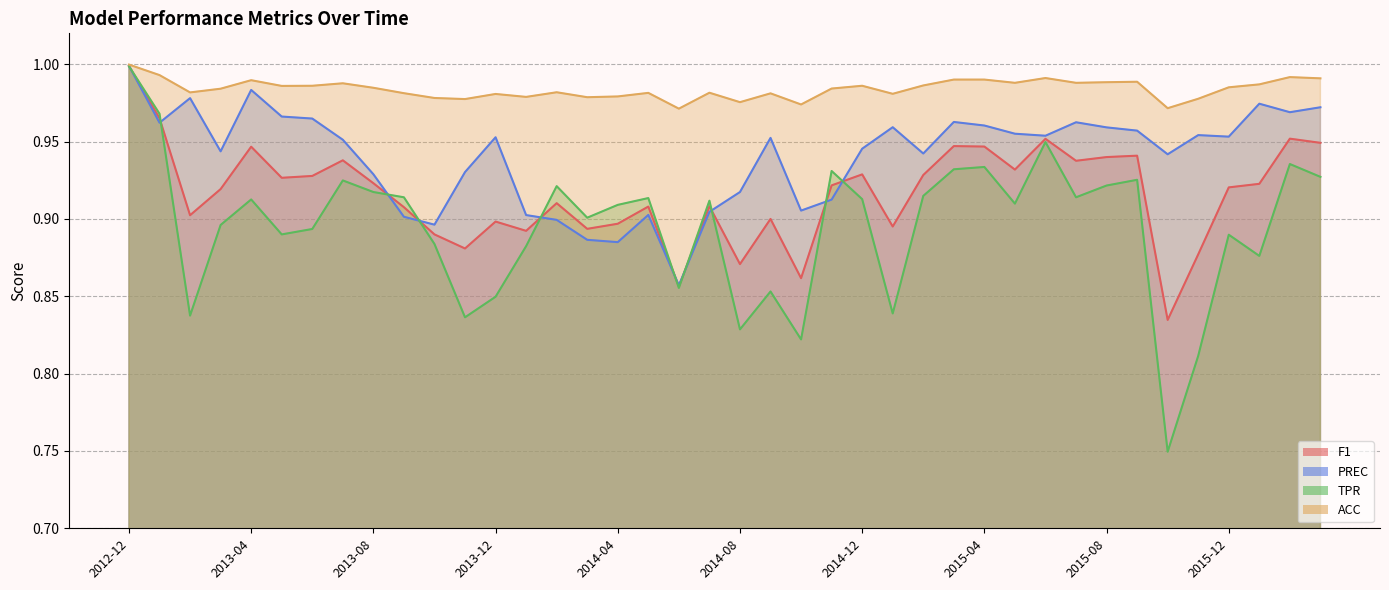

Which series has the largest total across all categories?

ACC